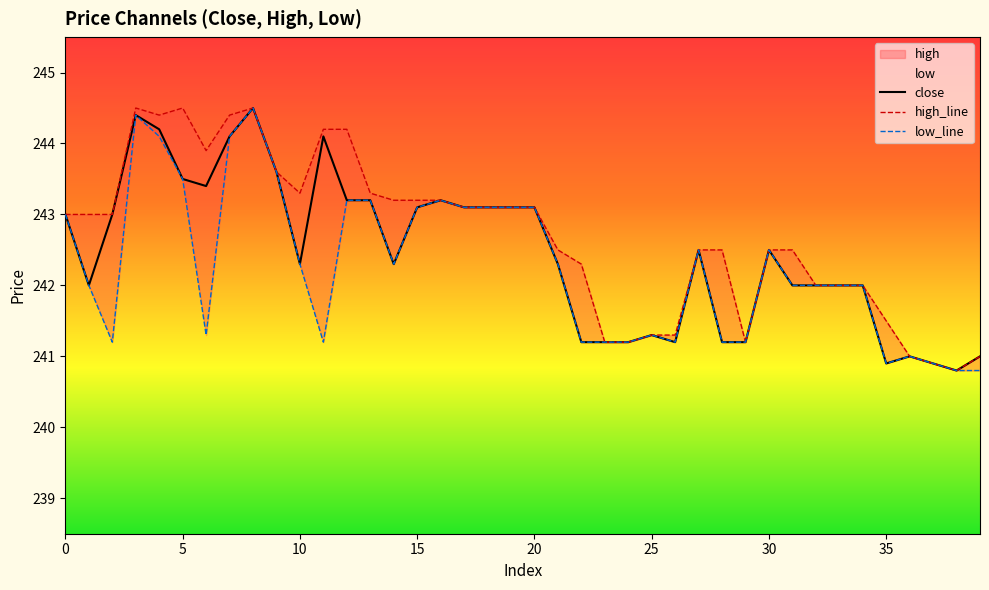

Reading right to left, extract all data points from this chart.

close: 241.0	240.8	240.9	241.0	240.9	242.0	242.0	242.0	242.0	242.5	241.2	241.2	242.5	241.2	241.3	241.2	241.2	241.2	242.3	243.1	243.1	243.1	243.1	243.2	243.1	242.3	243.2	243.2	244.1	242.3	243.6	244.5	244.1	243.4	243.5	244.2	244.4	243.0	242.0	243.0
high_line: 241.0	240.8	240.9	241.0	241.5	242.0	242.0	242.0	242.5	242.5	241.2	242.5	242.5	241.3	241.3	241.2	241.2	242.3	242.5	243.1	243.1	243.1	243.1	243.2	243.2	243.2	243.3	244.2	244.2	243.3	243.6	244.5	244.4	243.9	244.5	244.4	244.5	243.0	243.0	243.0
low_line: 240.8	240.8	240.9	241.0	240.9	242.0	242.0	242.0	242.0	242.5	241.2	241.2	242.5	241.2	241.3	241.2	241.2	241.2	242.3	243.1	243.1	243.1	243.1	243.2	243.1	242.3	243.2	243.2	241.2	242.3	243.6	244.5	244.1	241.3	243.5	244.1	244.4	241.2	242.0	243.0